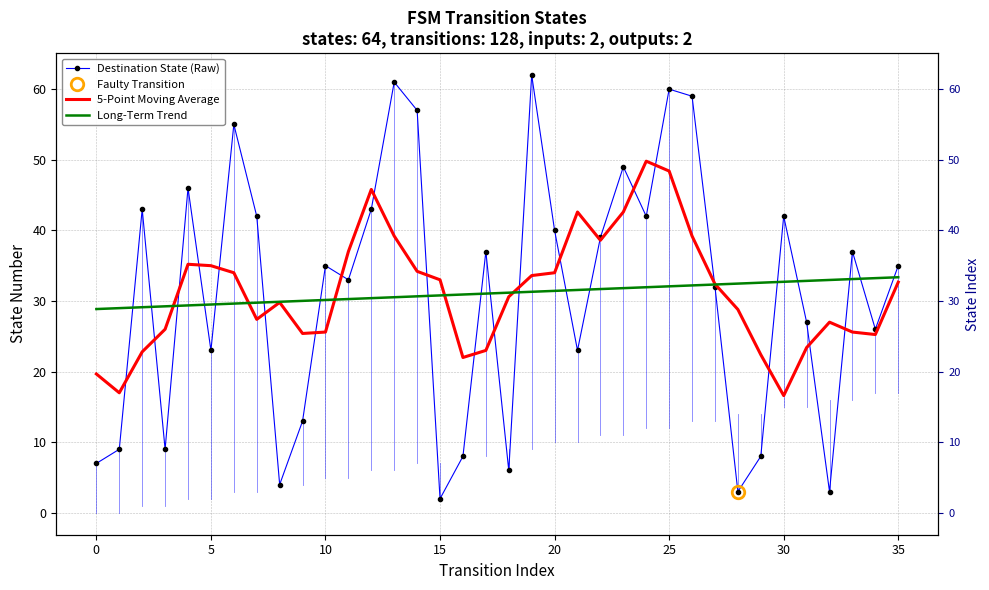

How many lines are shown in the chart?

3